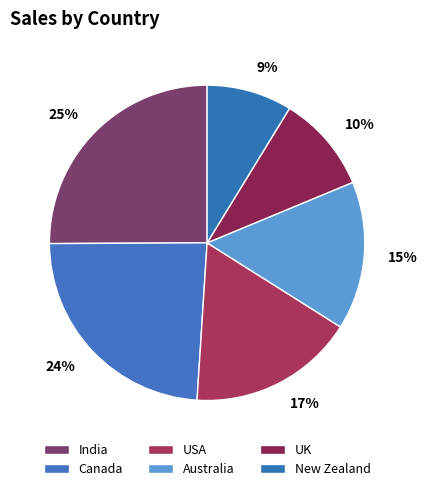

To the nearest percent, what is the average slice percentage?

17%